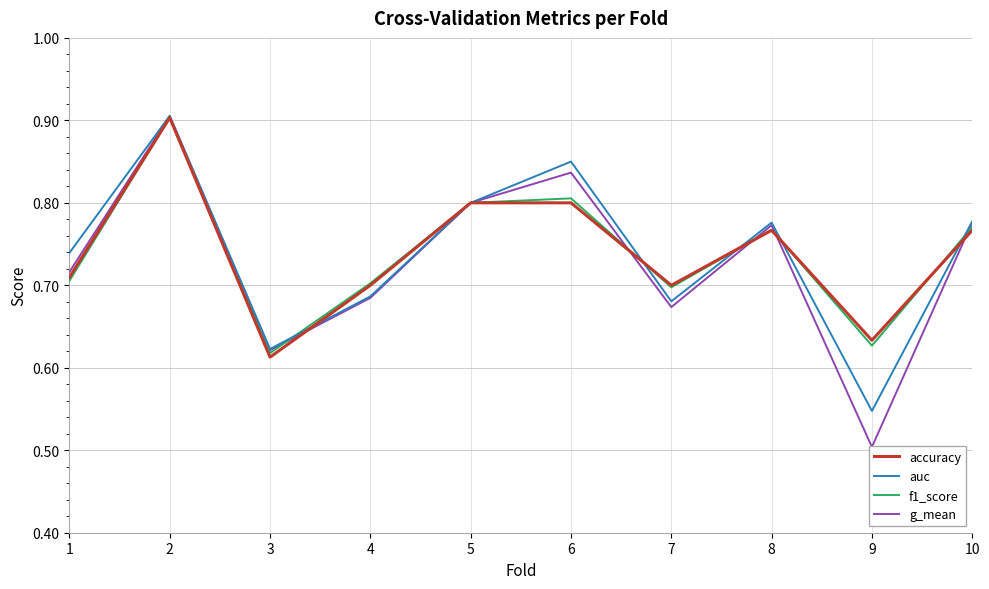

Rank the series at 2 from lowest to highest value.

accuracy, f1_score, g_mean, auc